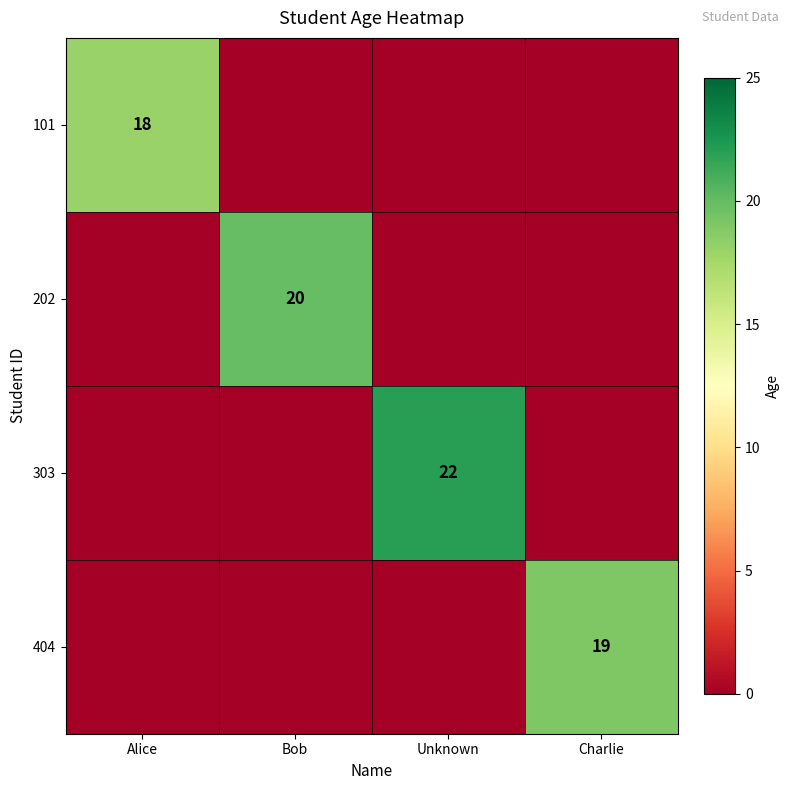

The 404 series shows 8 at Charlie. True or false?

False